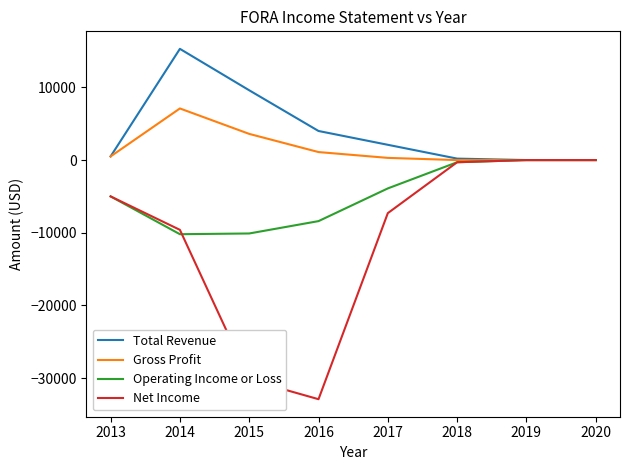

List the series in order of their overall mean, lowest first.

Net Income, Operating Income or Loss, Gross Profit, Total Revenue